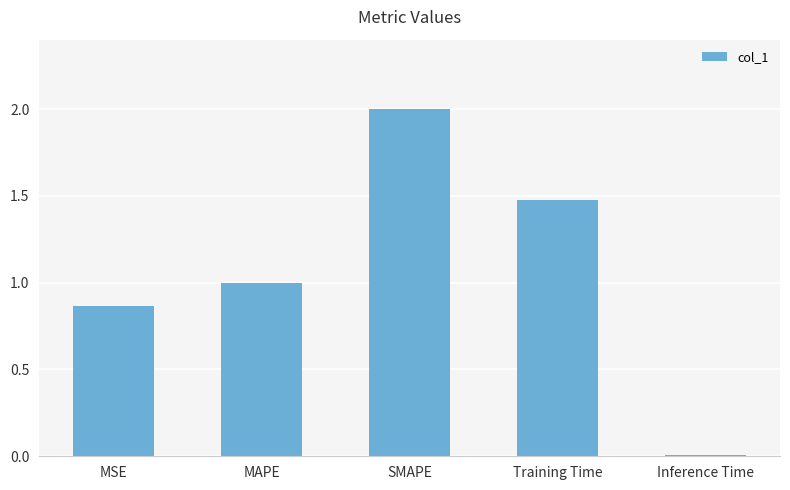

What is the difference between the values at Training Time and SMAPE?

0.5